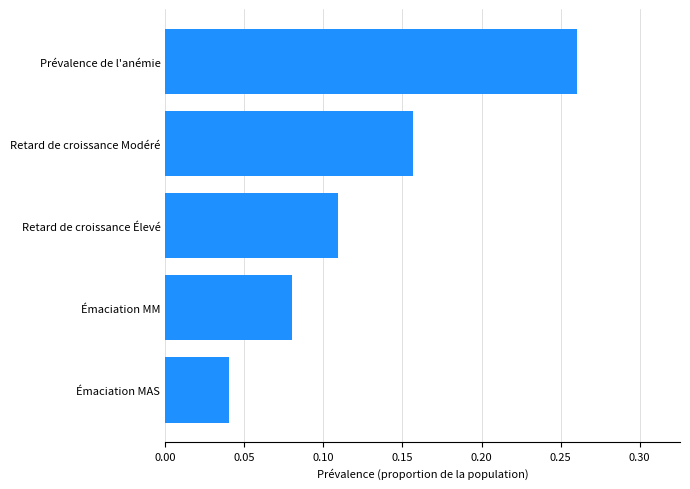

Rank the categories by value from highest to lowest.

Prévalence de l'anémie, Retard de croissance Modéré, Retard de croissance Élevé, Émaciation MM, Émaciation MAS